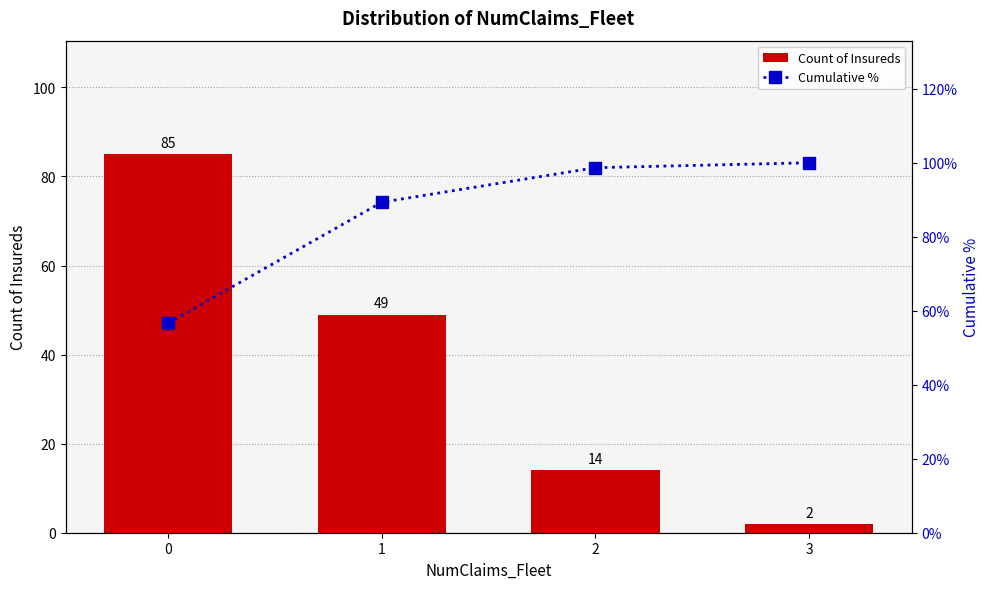

What is the total value across all series at 2?

112.7